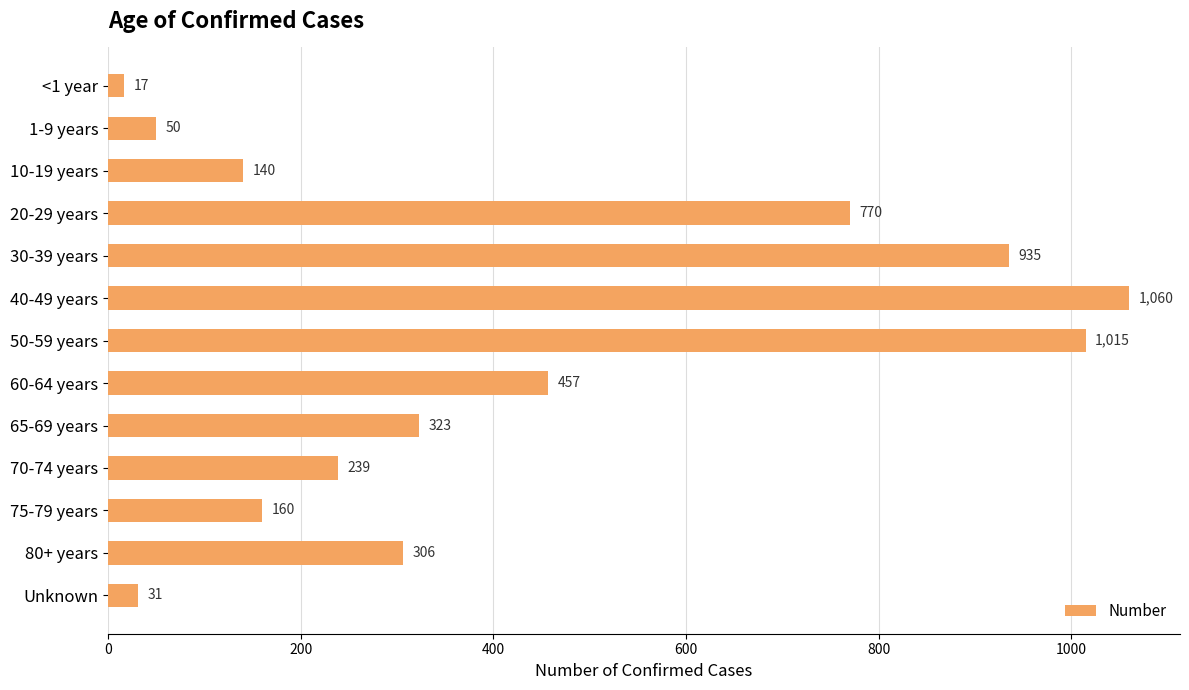

Does the chart contain stacked bars?

No